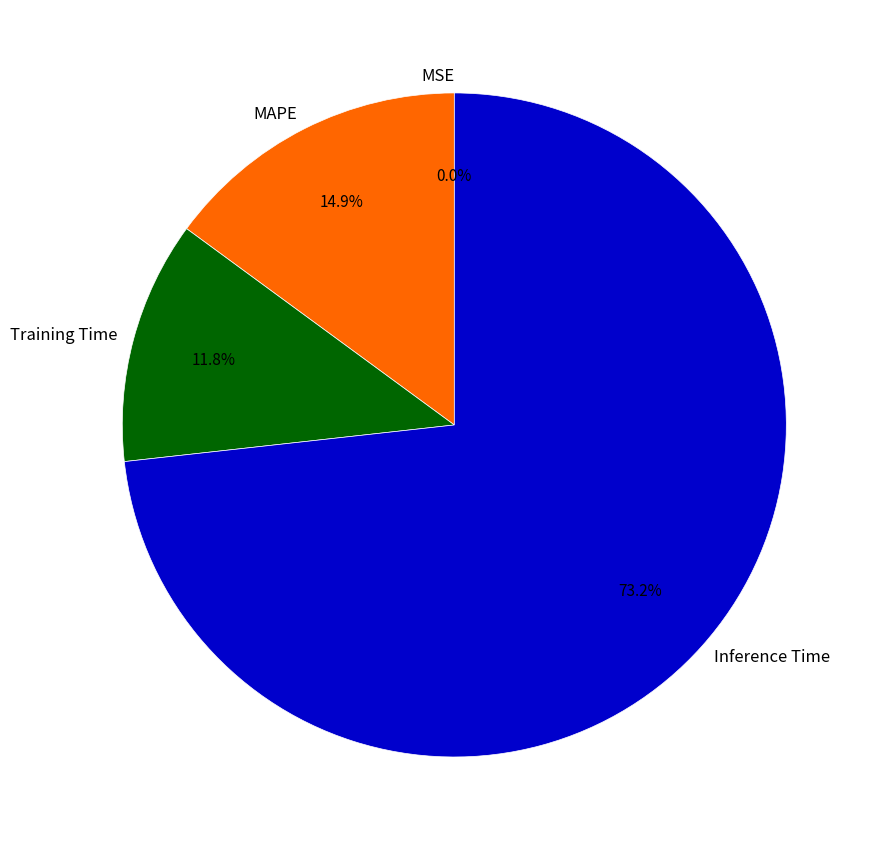

Which slice is the largest?

Inference Time